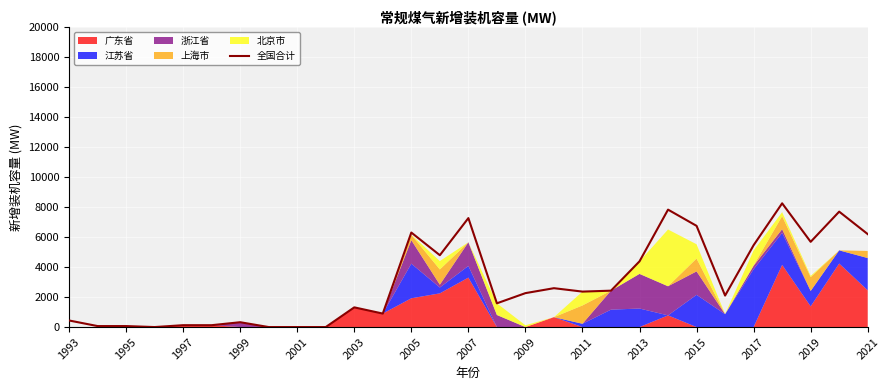

What is the maximum value for 全国合计?

8257.6